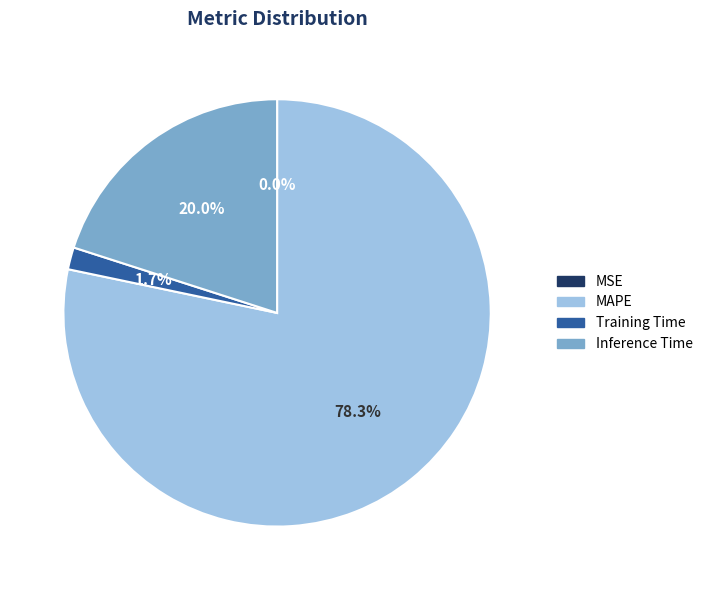

Does any single category account for the majority?

Yes